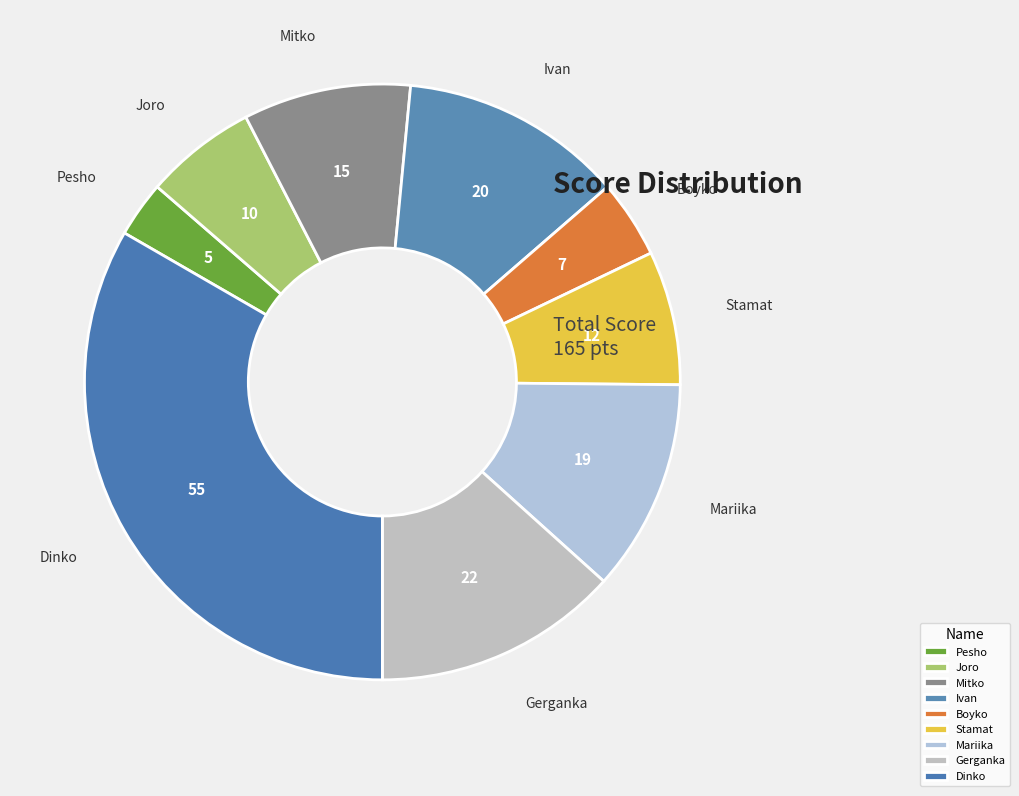

Is it true that Mitko is 3% of the pie?

False